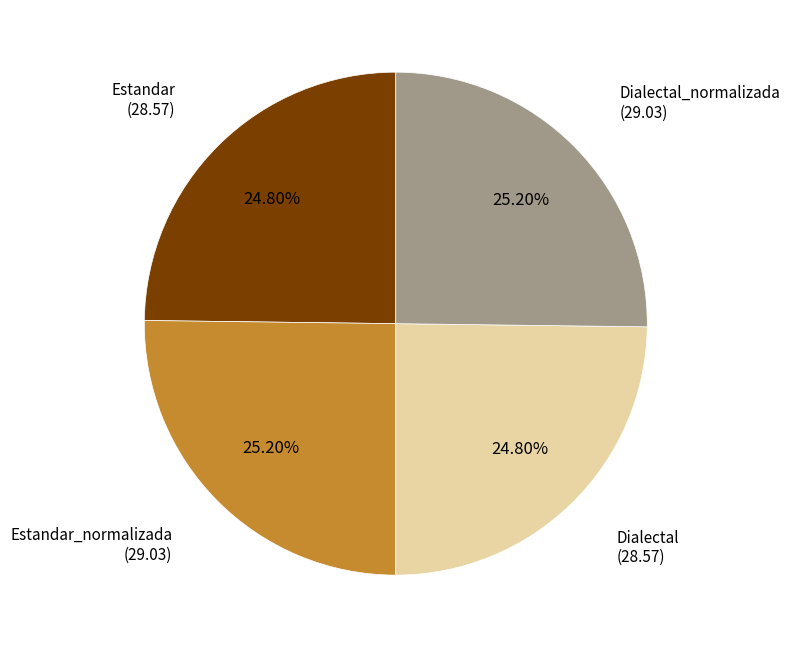

Is there any slice that represents more than half of the pie?

No